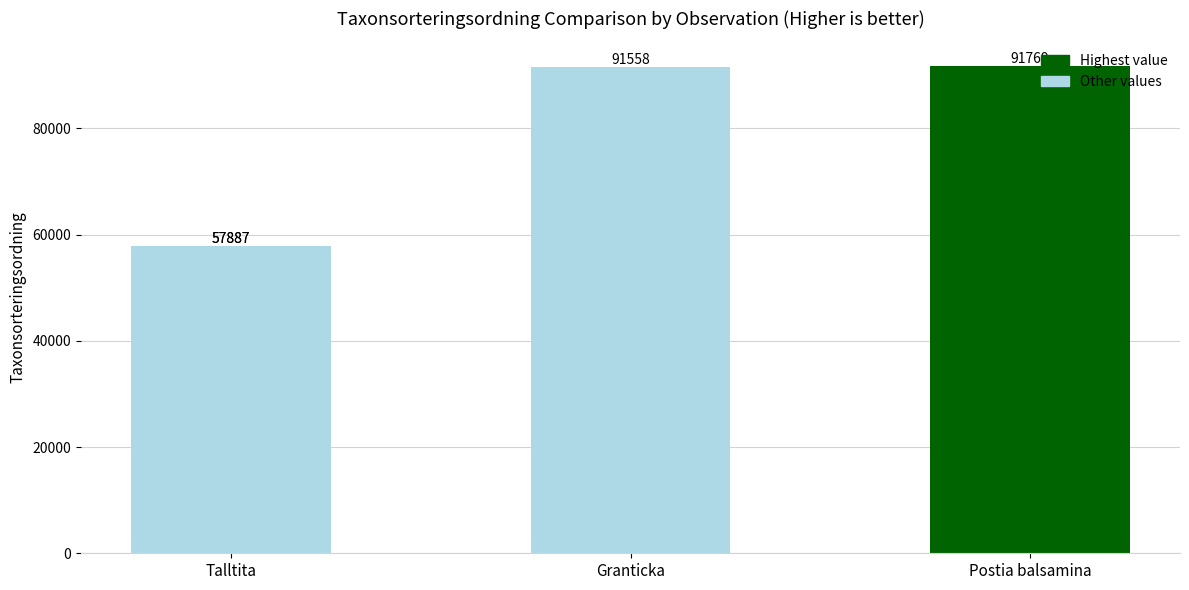

What is the smallest value displayed?

57887